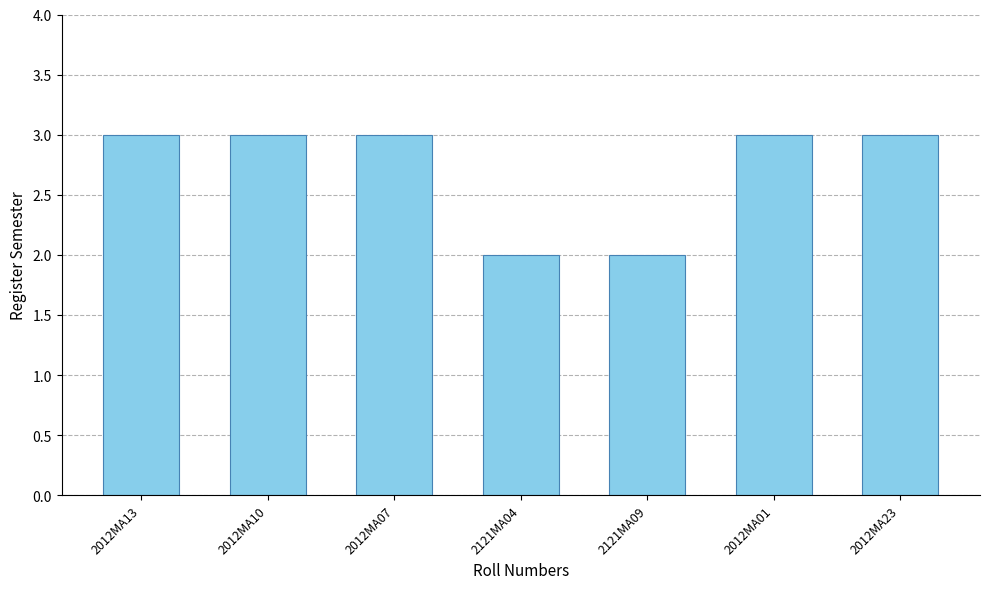

Are the bars grouped side by side (vs. stacked)?

No